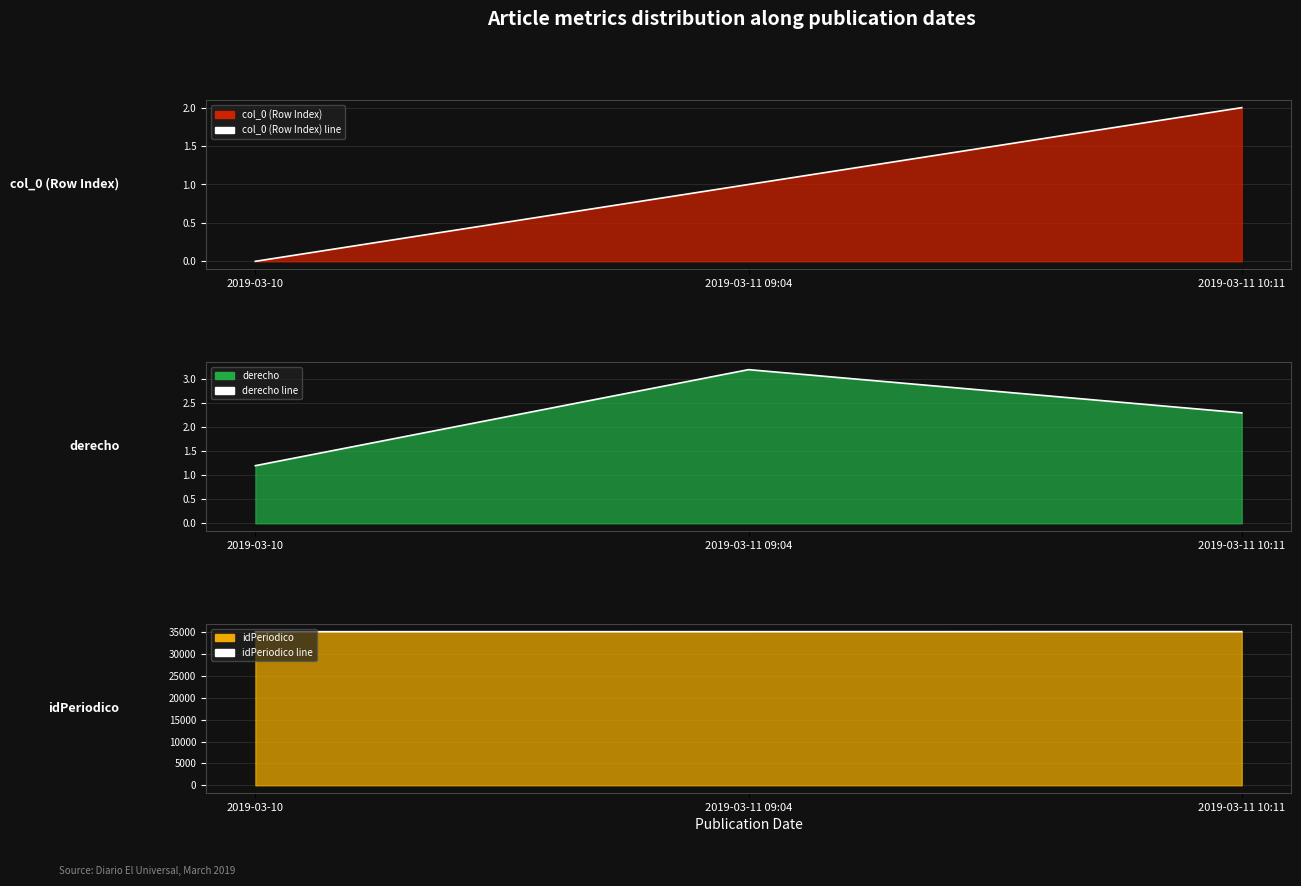

Which series has the largest range (max minus min)?

idPeriodico line